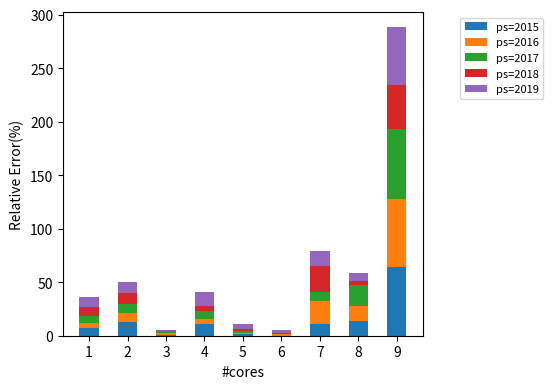

How many distinct data groups are displayed?

5